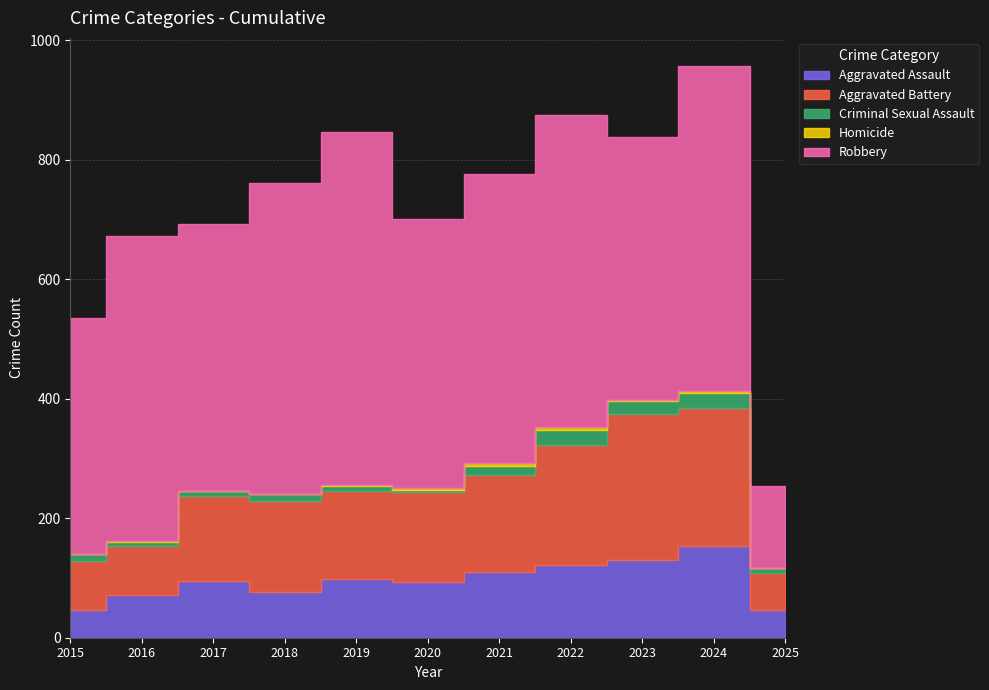

Between 2021 and 2022, which is larger?

2022